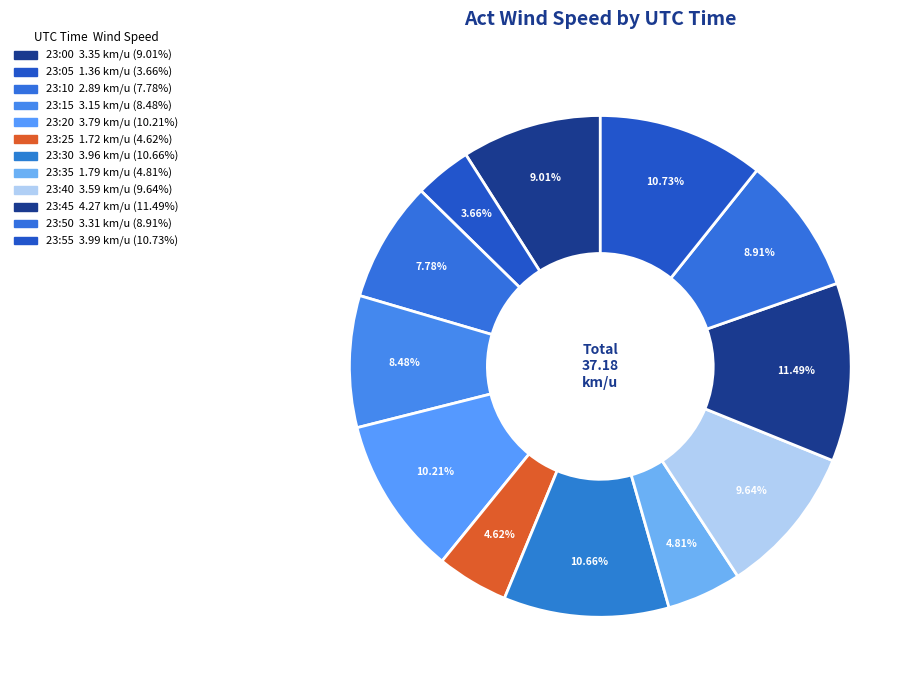

Which slice is the largest?

23:45